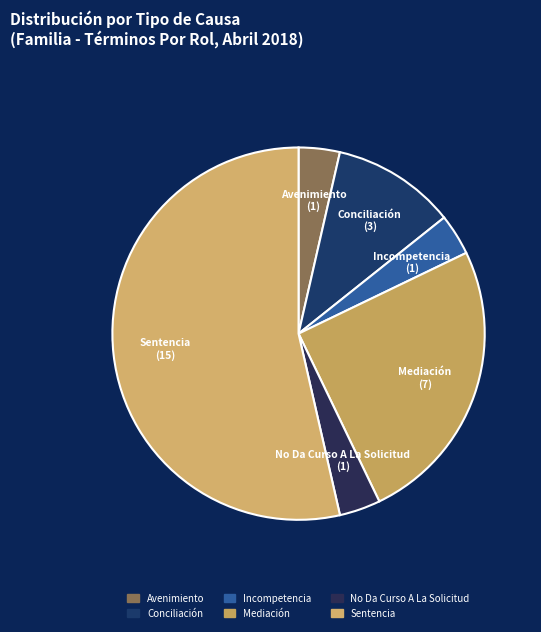

To the nearest percent, what portion does Sentencia represent?

54%